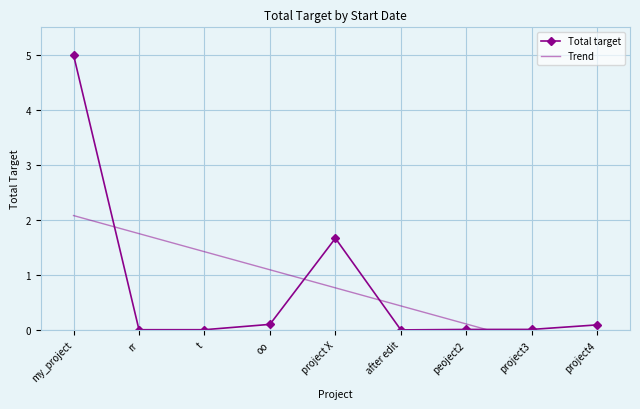

Is it true that Trend equals 1.8 at rr?

True